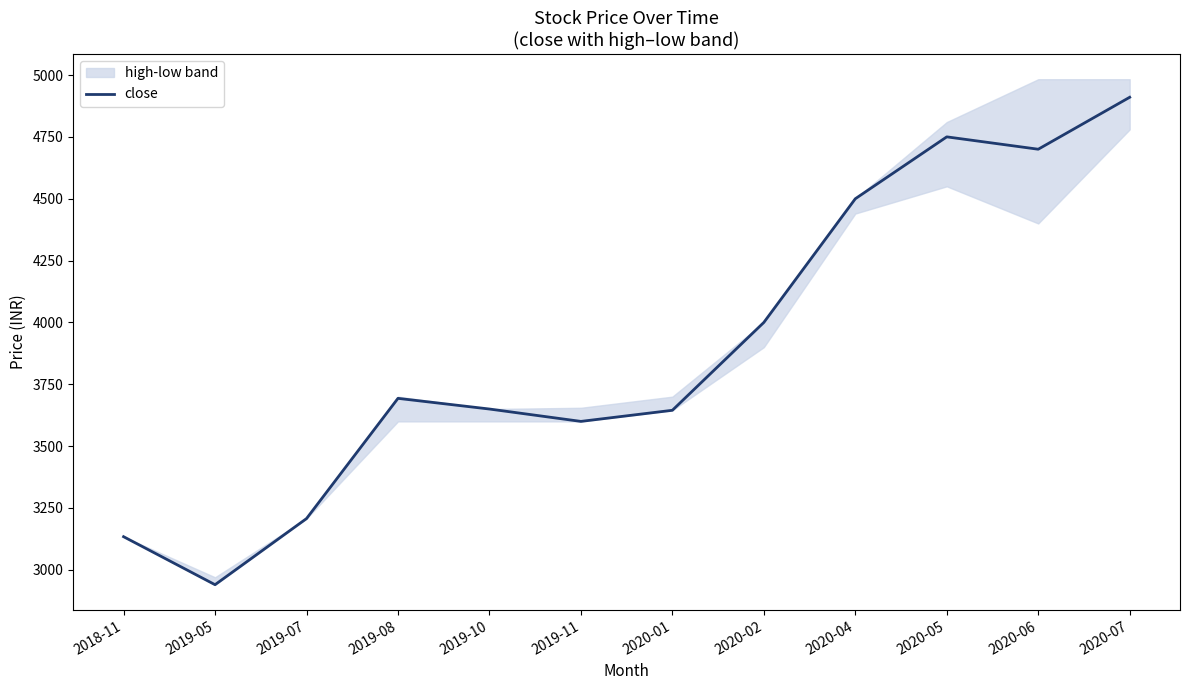

How many lines are shown in the chart?

1